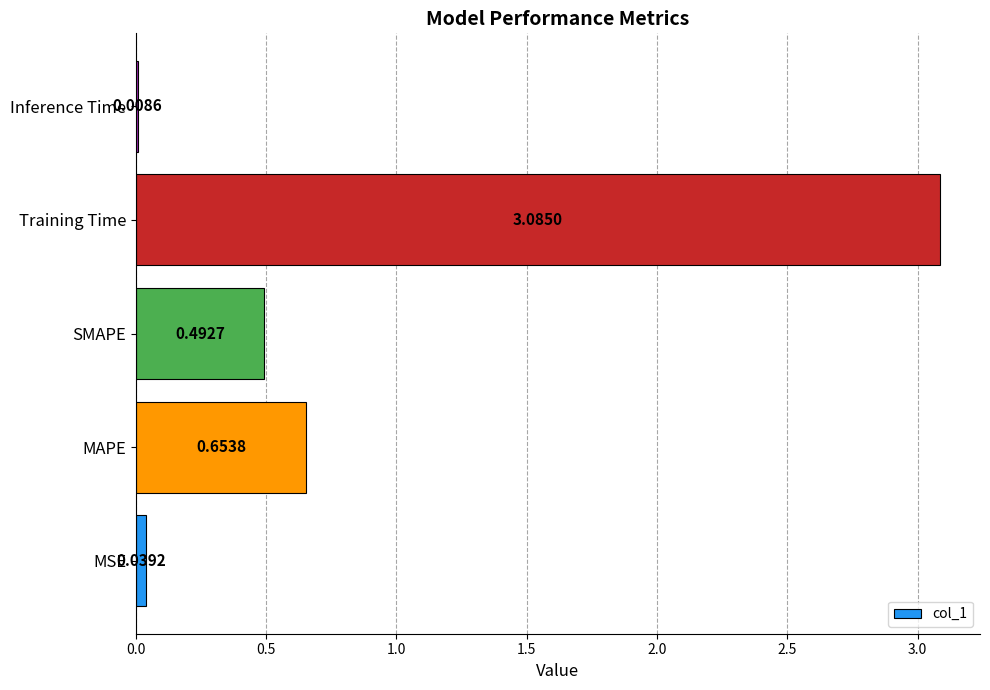

At which label is the value closest to 1?

MAPE